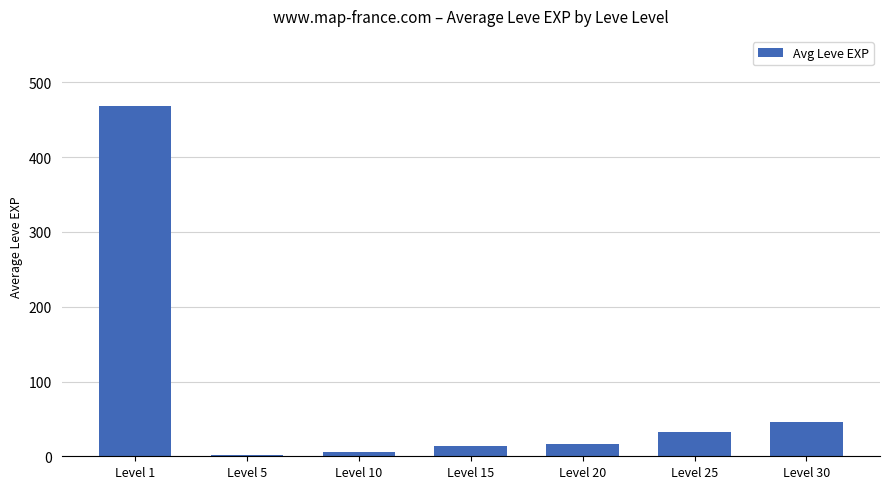

Count the number of categories in the chart.

7